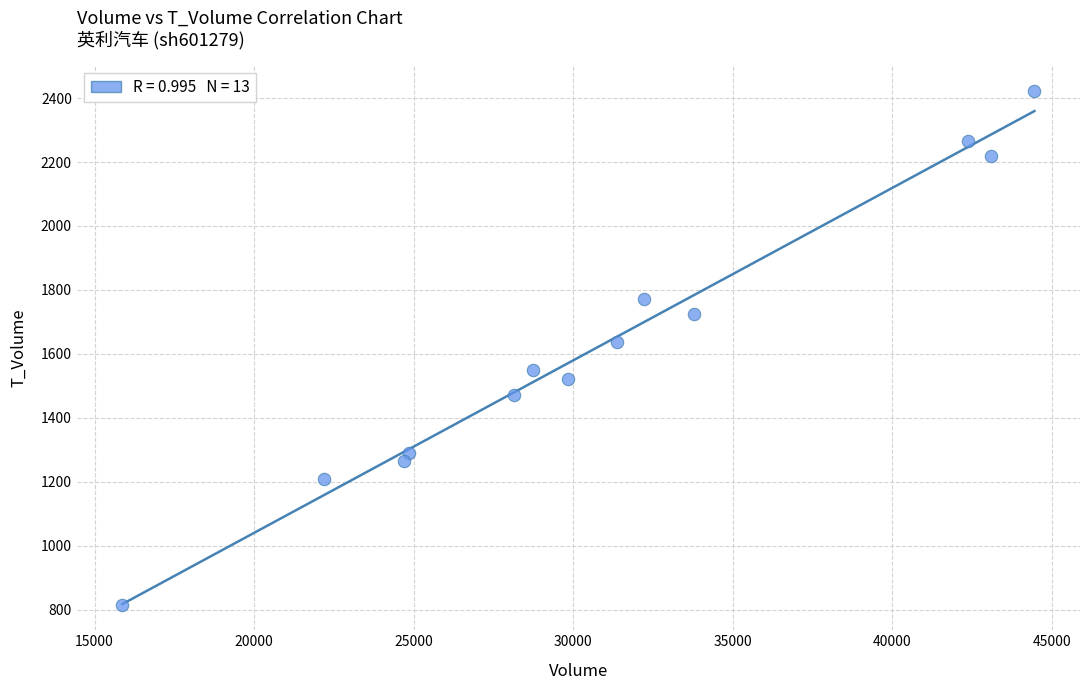

What is the range of Y values (max minus min)?

1607